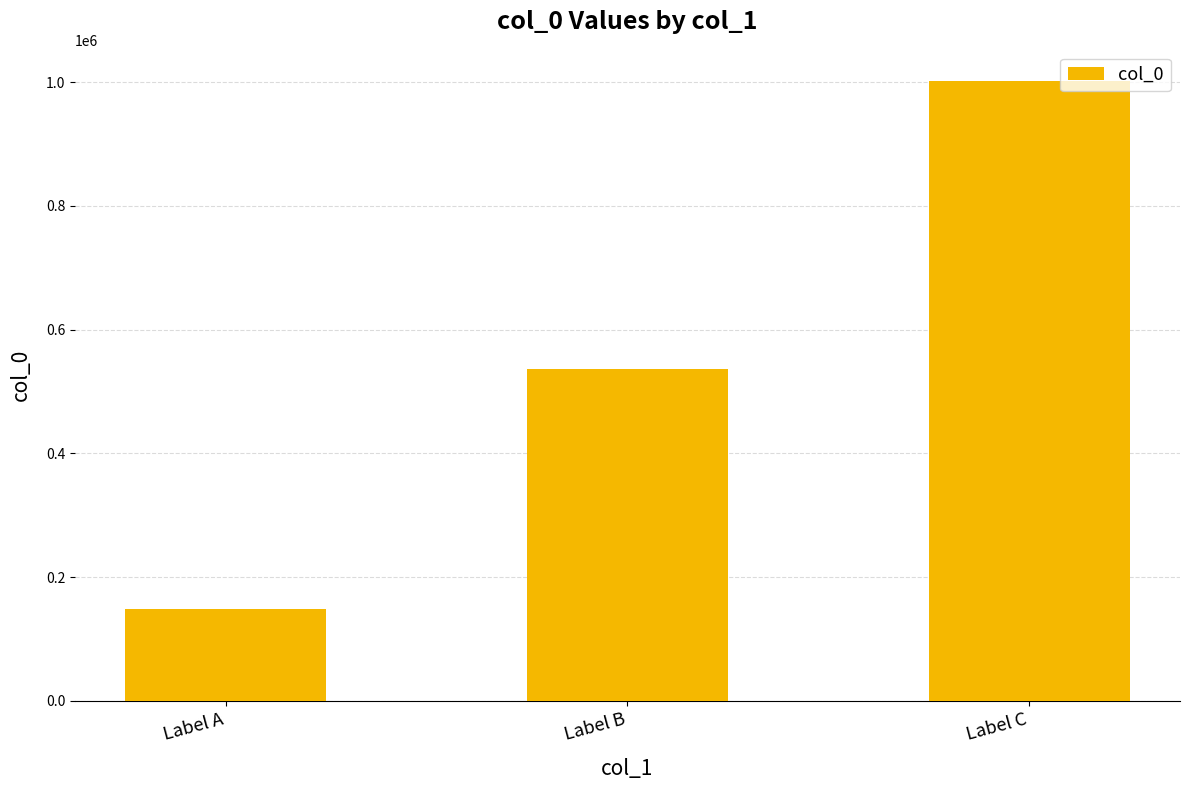

Reading left to right, extract all data points from this chart.

Label A=147992	Label B=535866	Label C=1002154